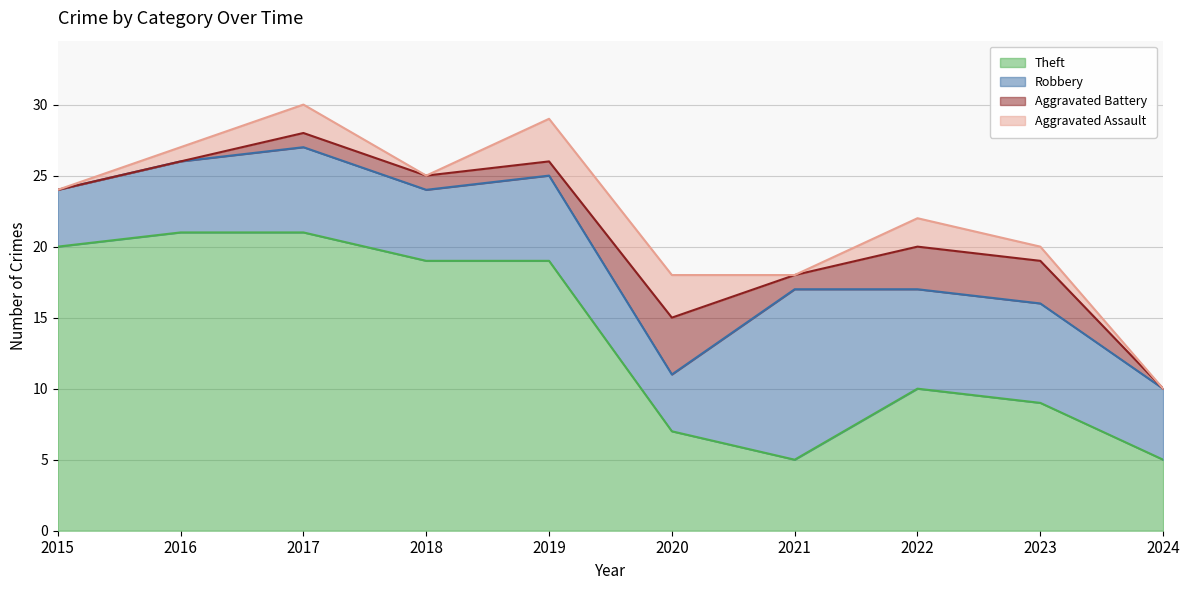

At which category is the sum across all series the highest?

2017